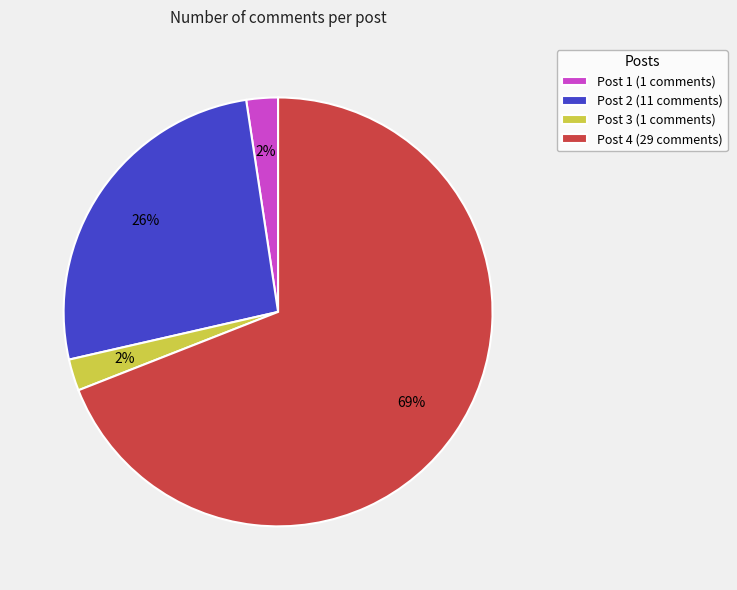

Does Post 4 represent more than half of the total?

Yes